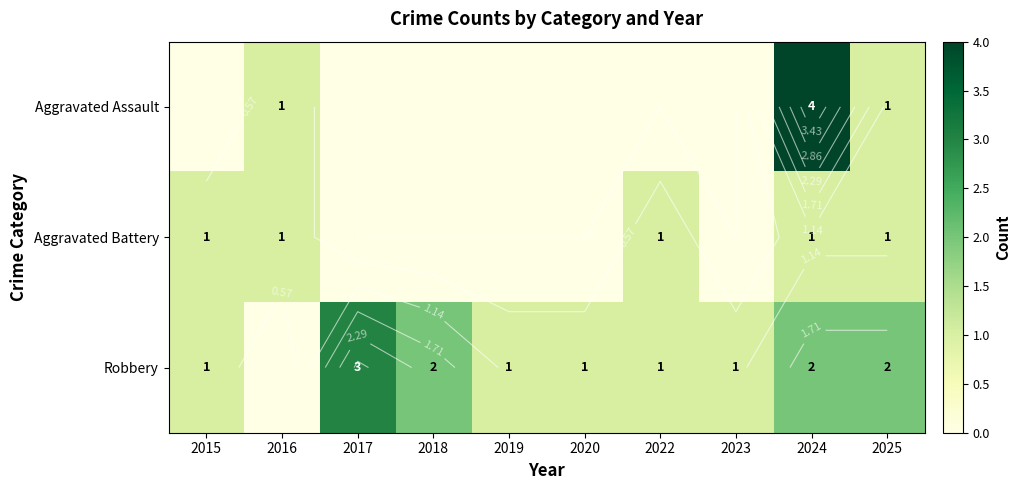

List the series in order of their peak value, highest first.

Aggravated Assault, Robbery, Aggravated Battery